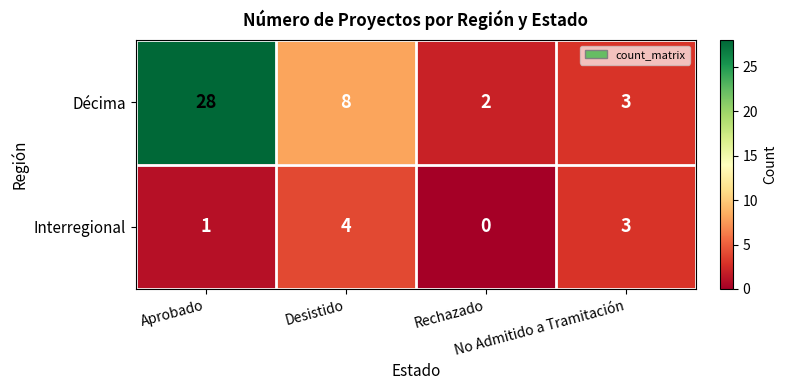

What is the difference between the second highest and second lowest values in the Décima series?

5